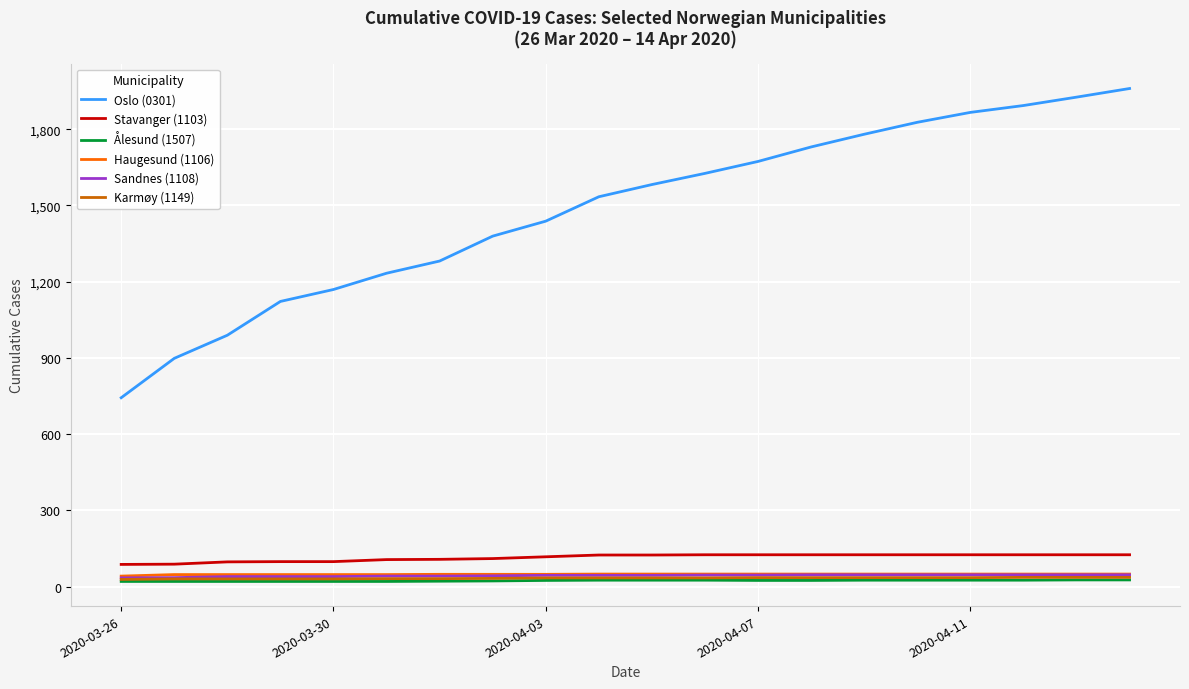

Which series has the widest spread of values?

Oslo (0301)